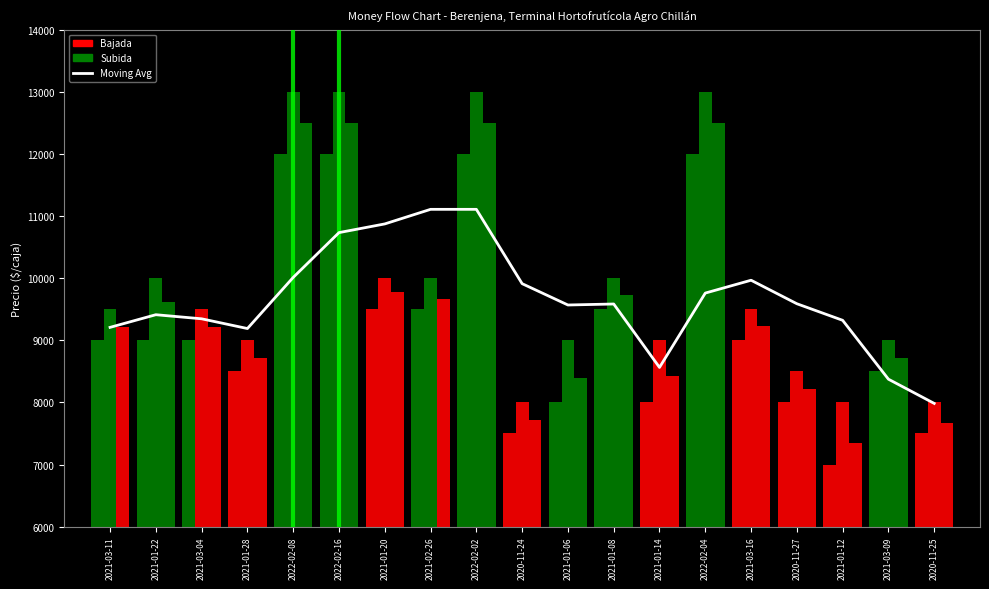

What is the difference between the maximum and minimum values in the Moving Avg series?

3124.0